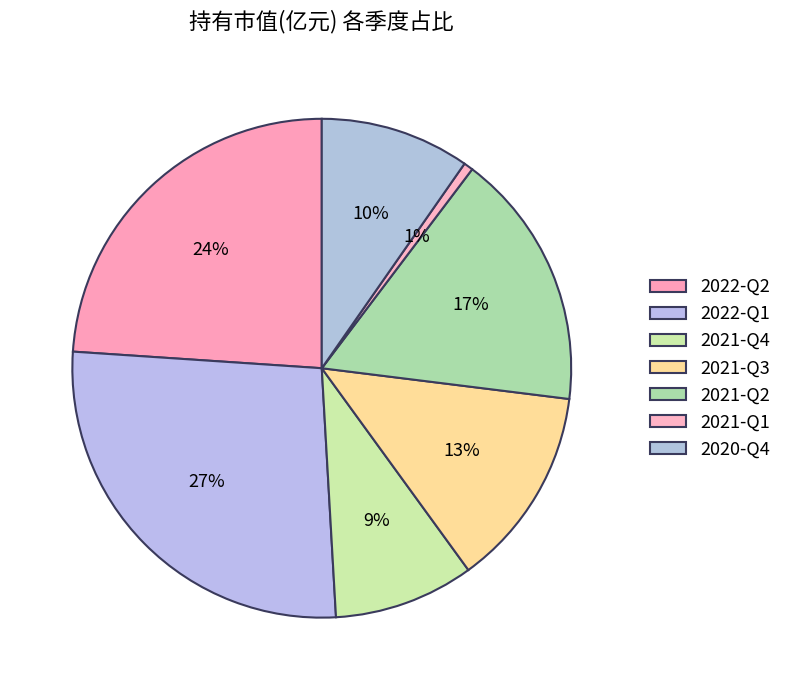

What percentage is NOT represented by 2021-Q2?

83.3%